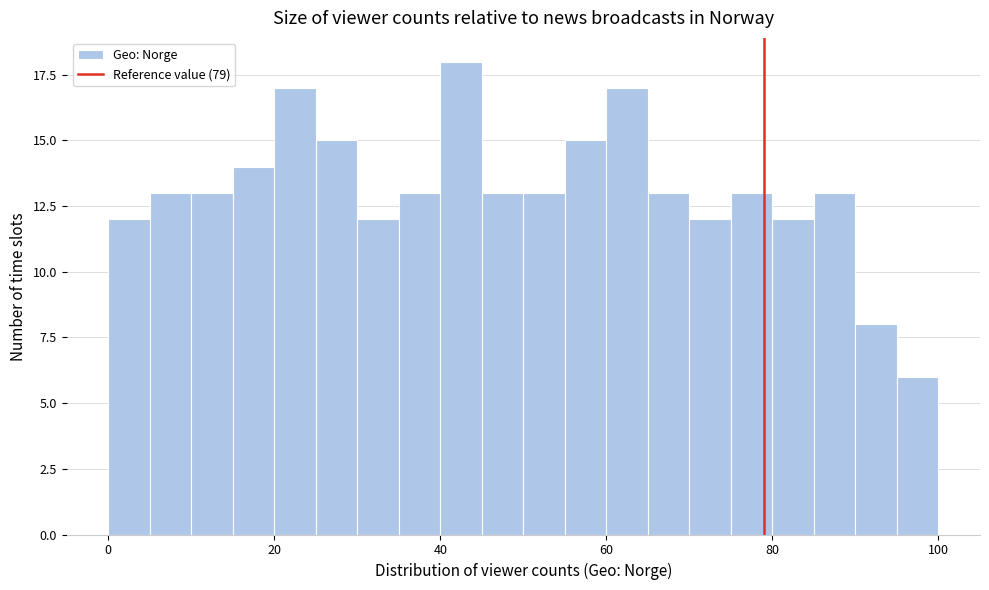

Around what value on the x-axis is the tallest bar? Give the approximate position of its centre, as read against the axis.

42